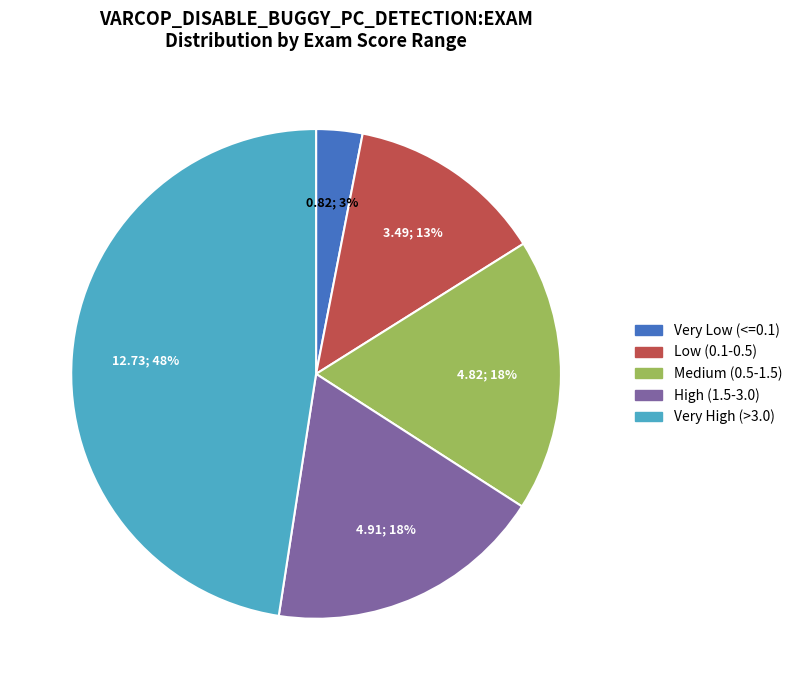

To the nearest percent, what is the difference between the largest and smallest slice percentages?

45%